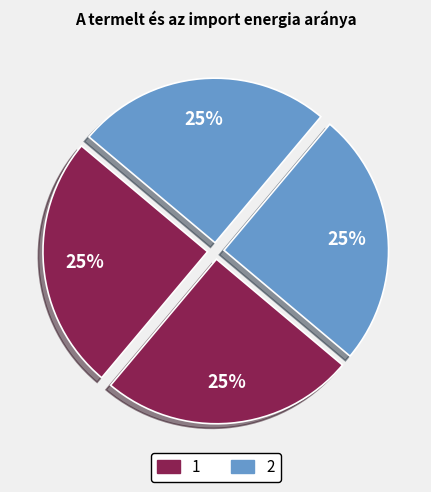

Rank the categories by value from highest to lowest.

3, 2, 1, 0